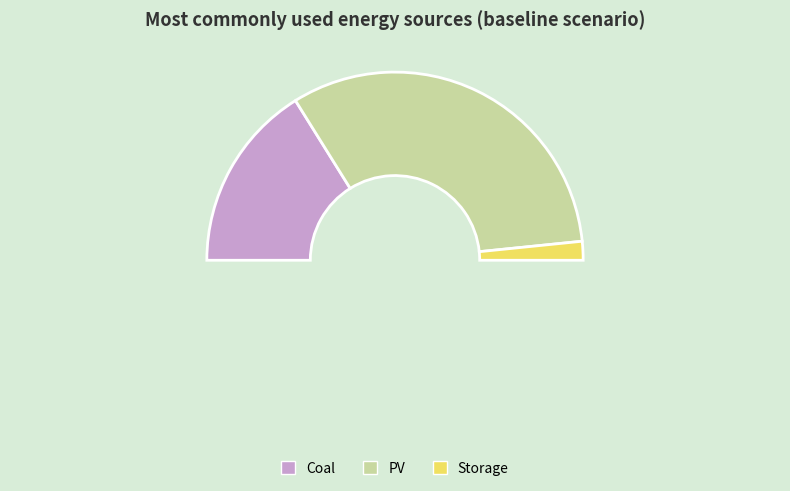

To the nearest percent, what percentage of the pie is Coal?

32%